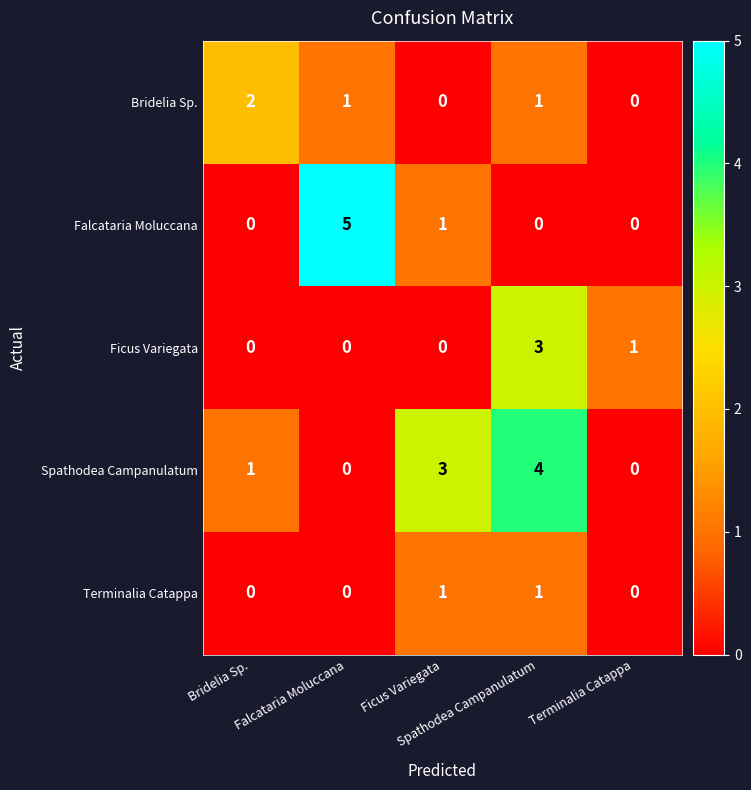

What is the greatest value displayed?

5